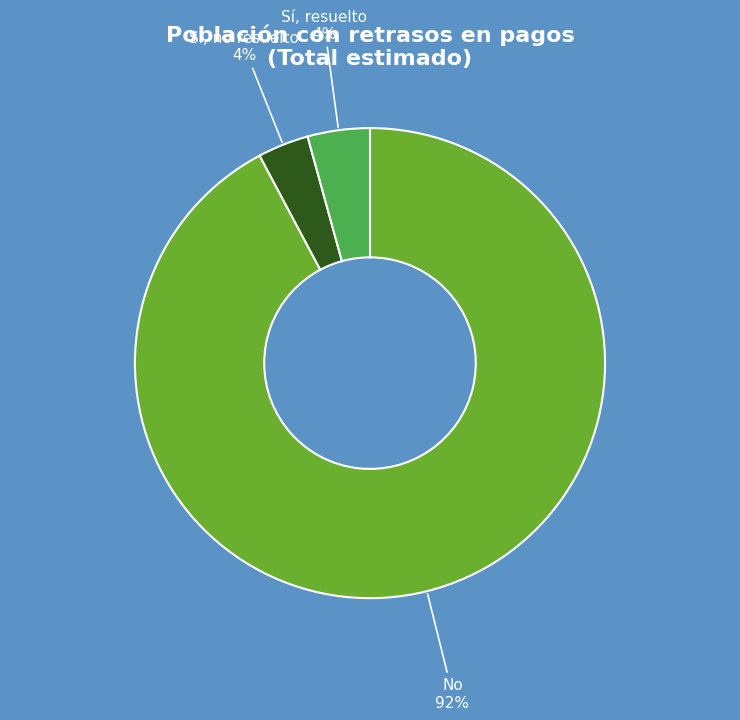

True or false: Sí, no resuelto accounts for 4% of the total.

True